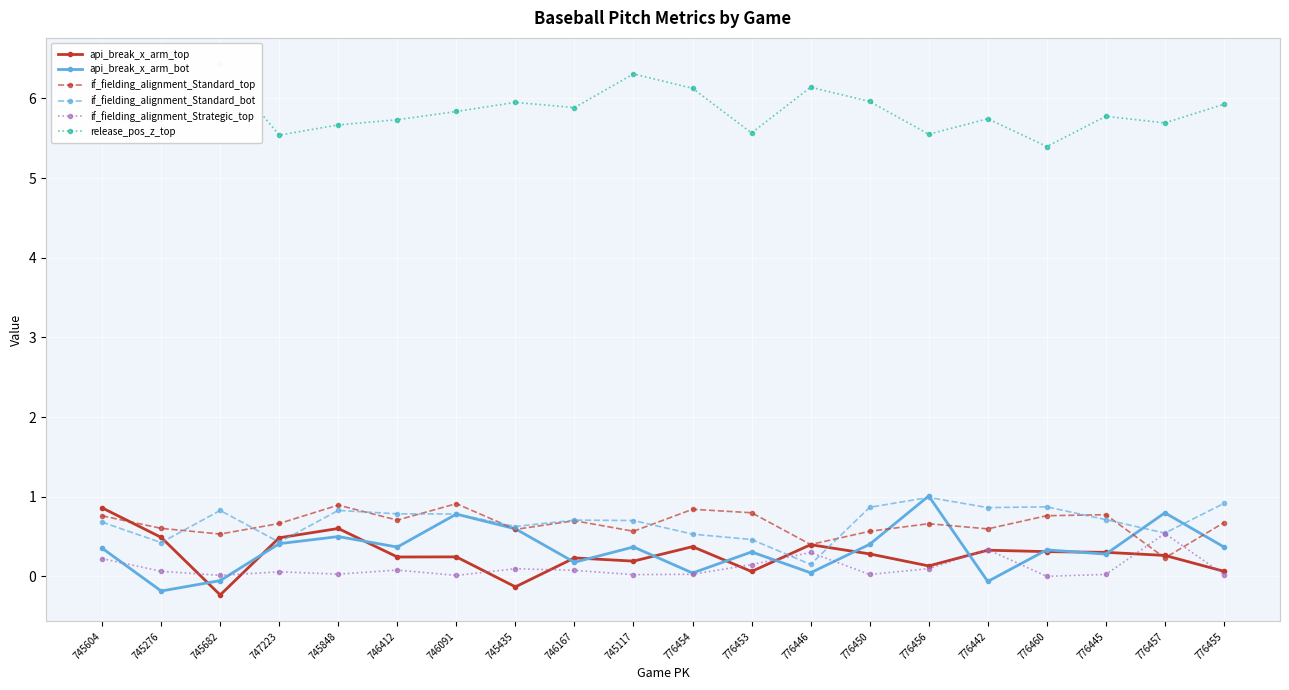

True or false: api_break_x_arm_top and api_break_x_arm_bot cross at least once.

True